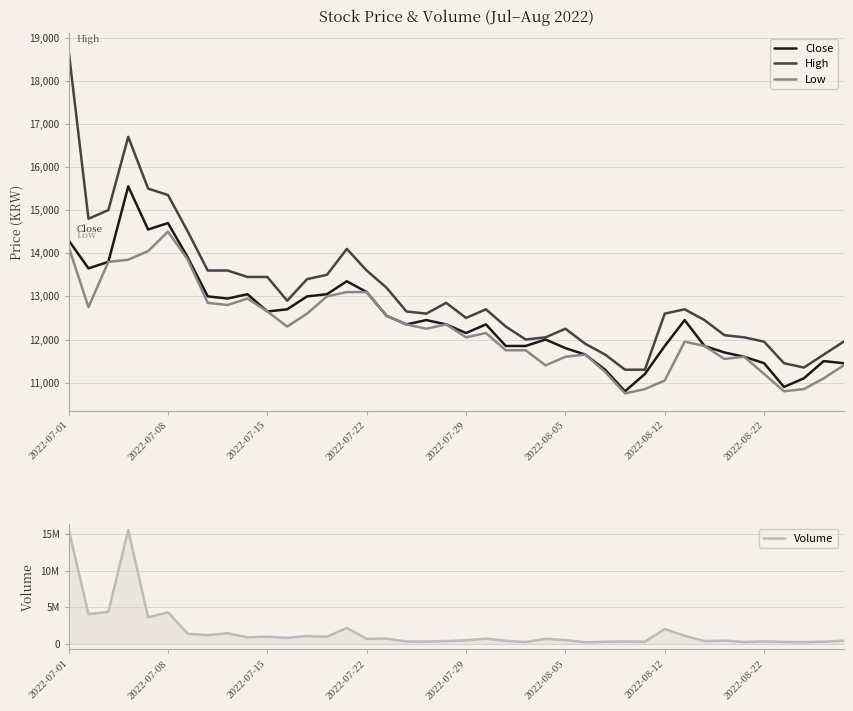

What is the lowest value of the Low series?

10750